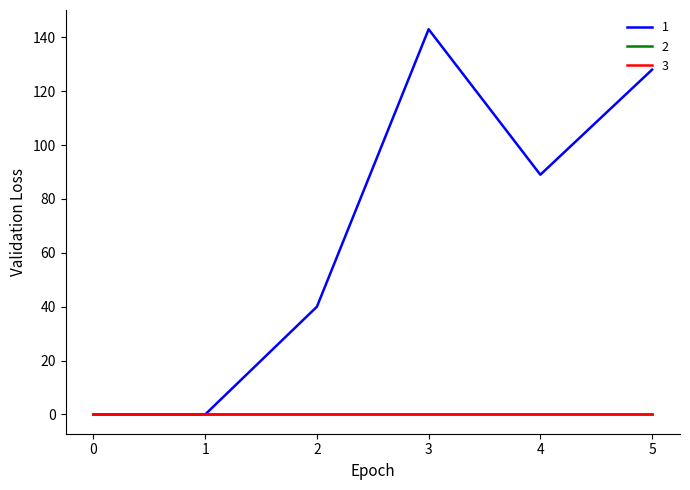

Does the chart display data point markers on the line(s)?

No